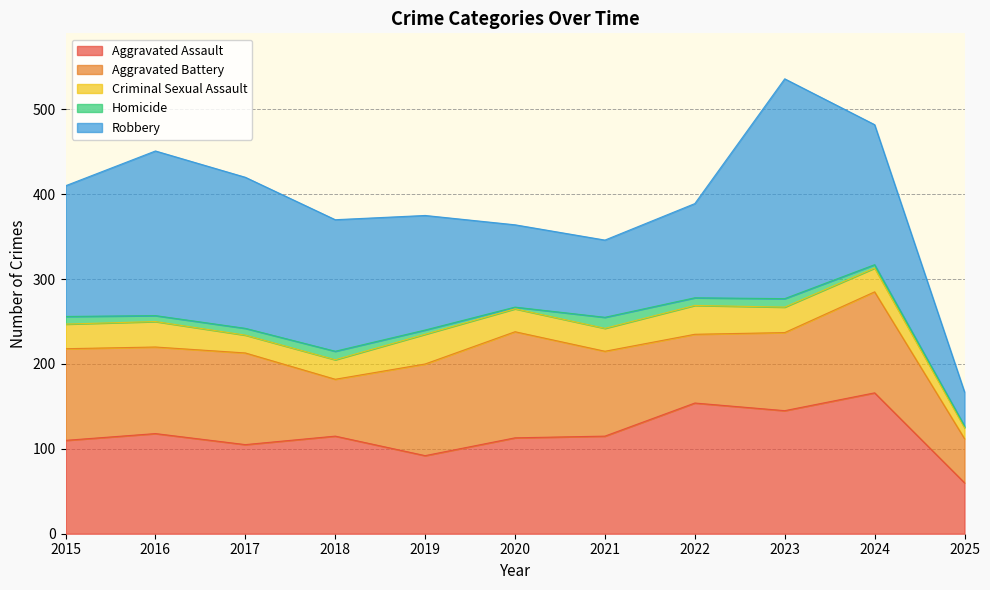

The Criminal Sexual Assault series shows 46 at 2015. True or false?

False